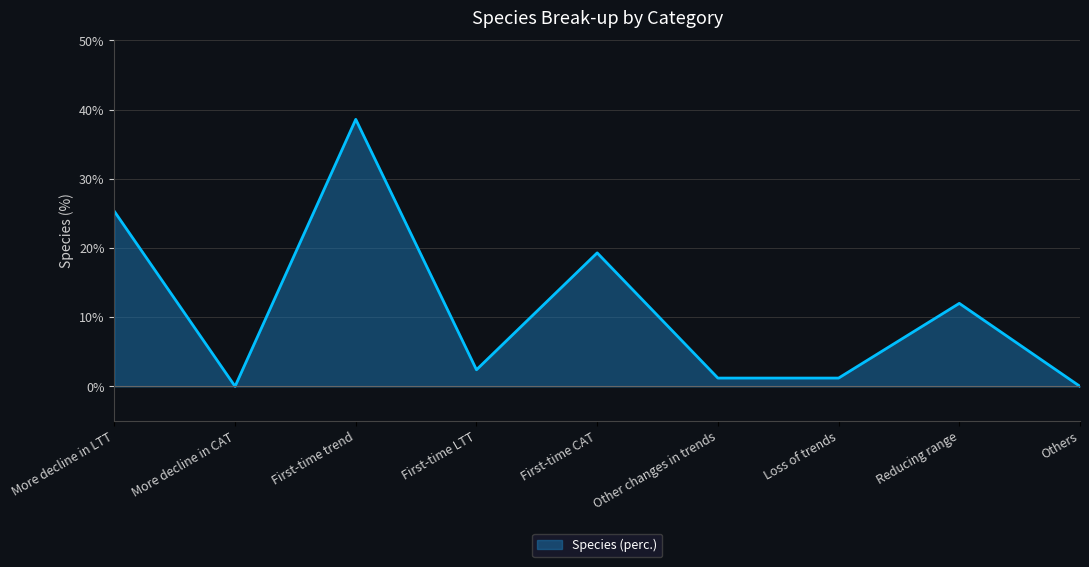

What is the difference between the maximum and minimum values?

38.6